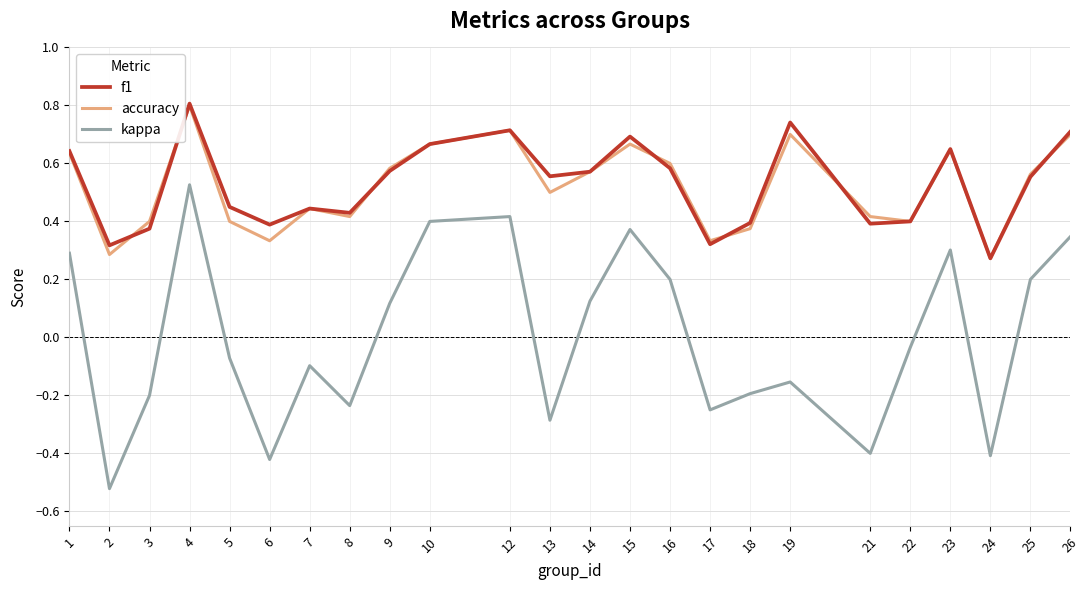

At which label does kappa reach its peak?

4